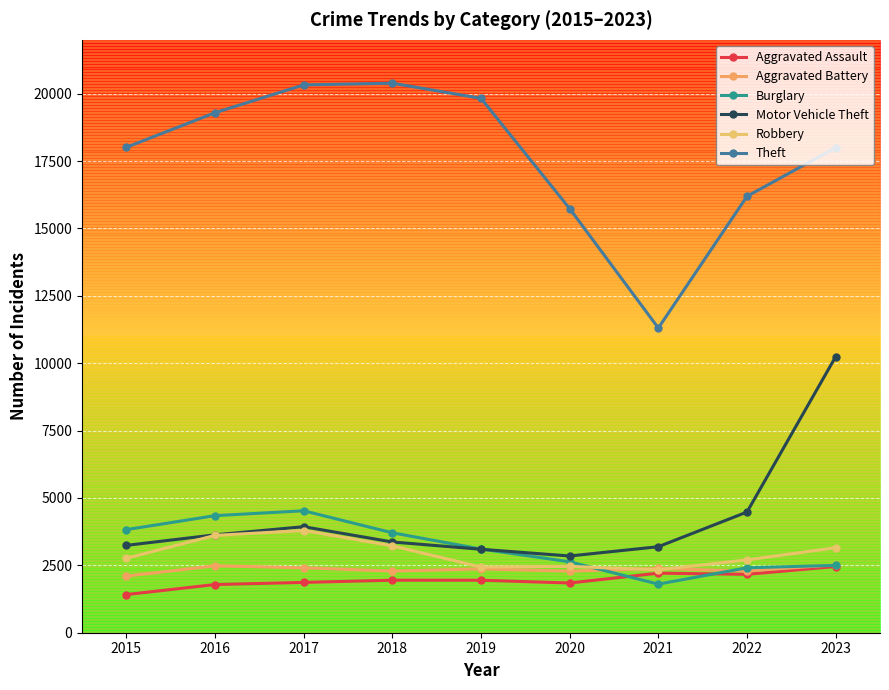

What is the difference between the maximum and minimum values in the Aggravated Battery series?

417